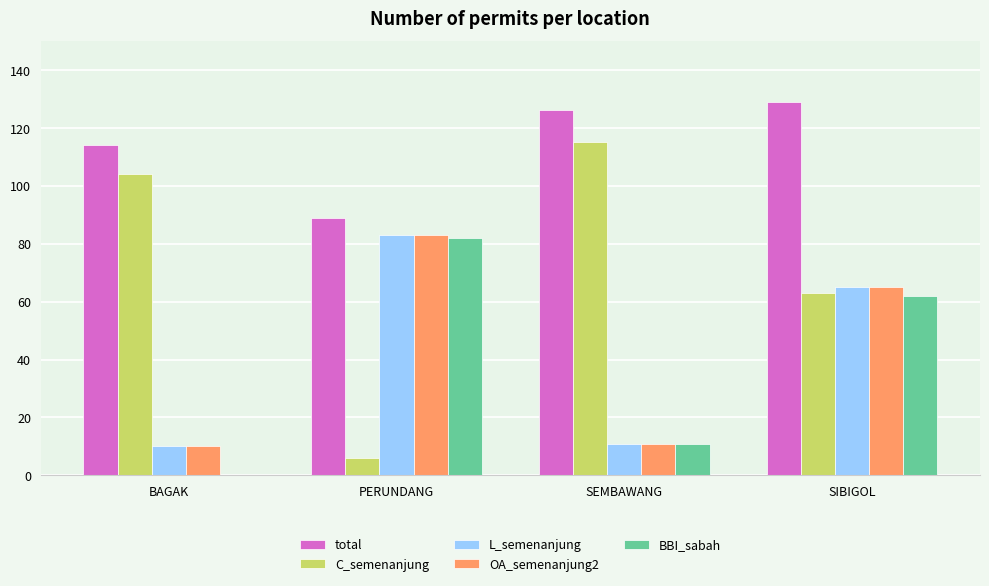

What is the sum of all OA_semenanjung2 values?

169